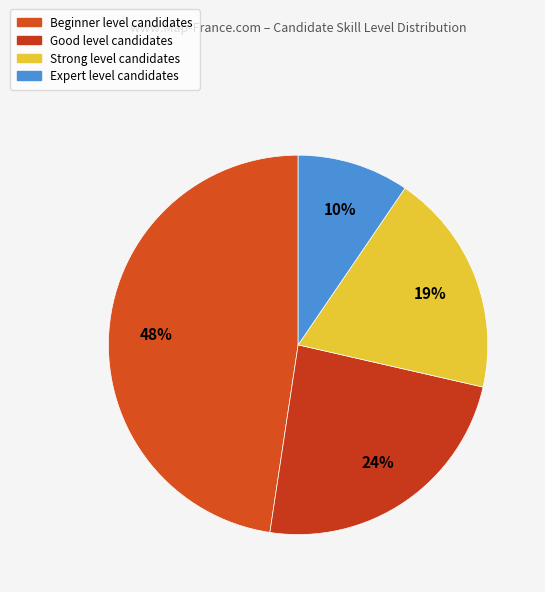

Does Expert represent more than half of the total?

No